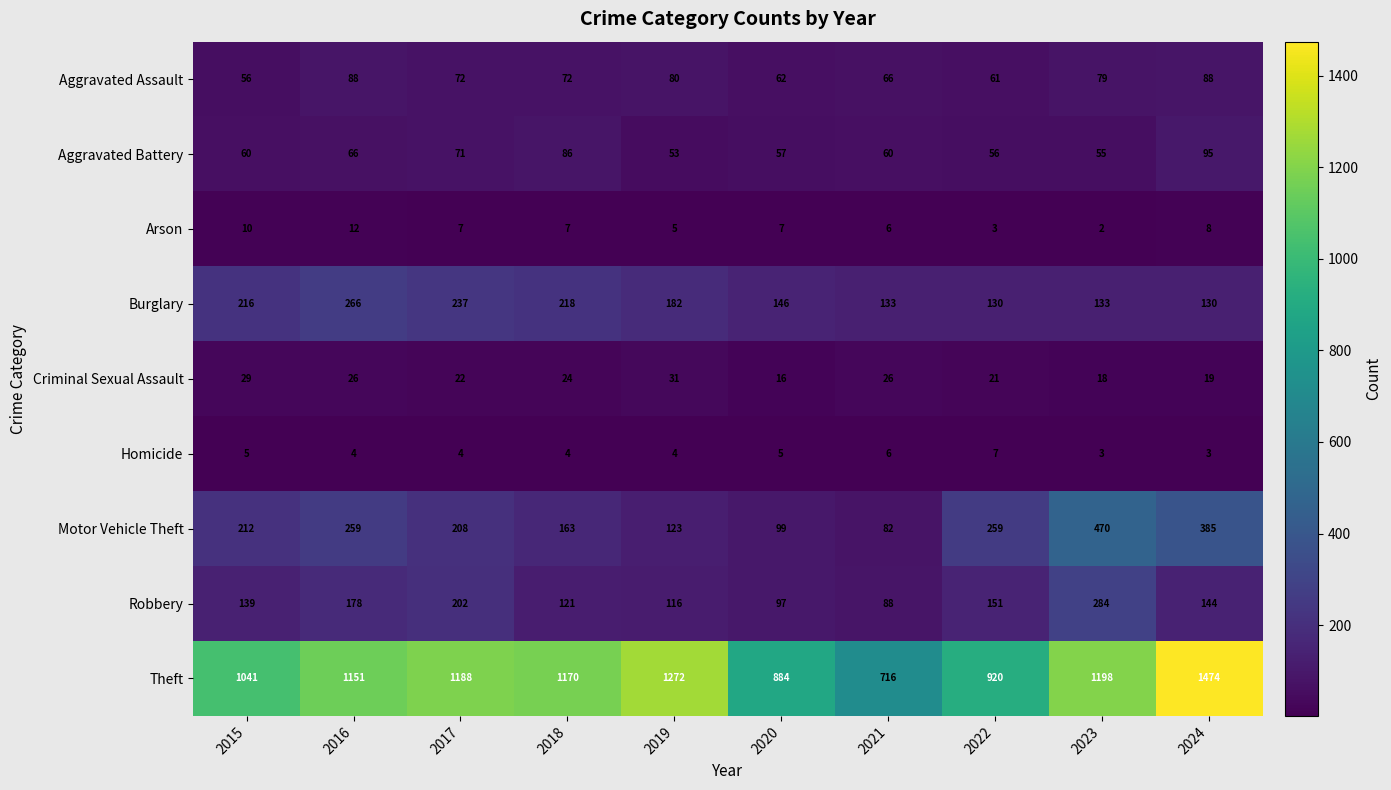

What is the average value of the Robbery series?

152